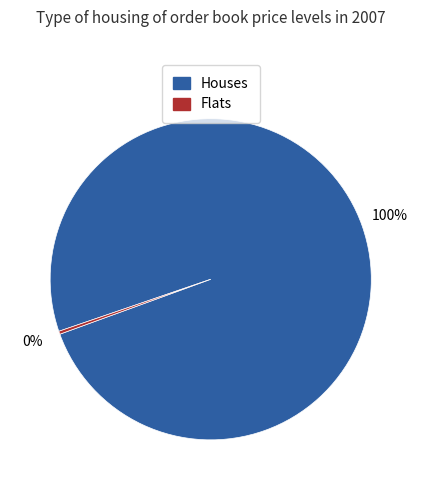

Between Houses and Flats, which is larger?

Houses